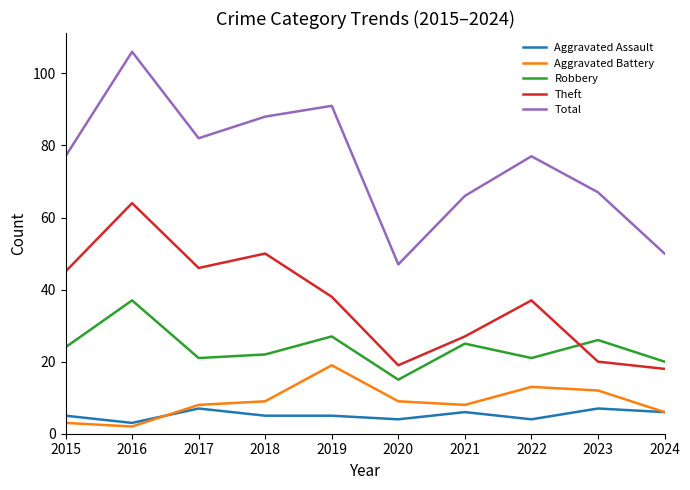

True or false: Total and Aggravated Battery intersect in this chart.

False